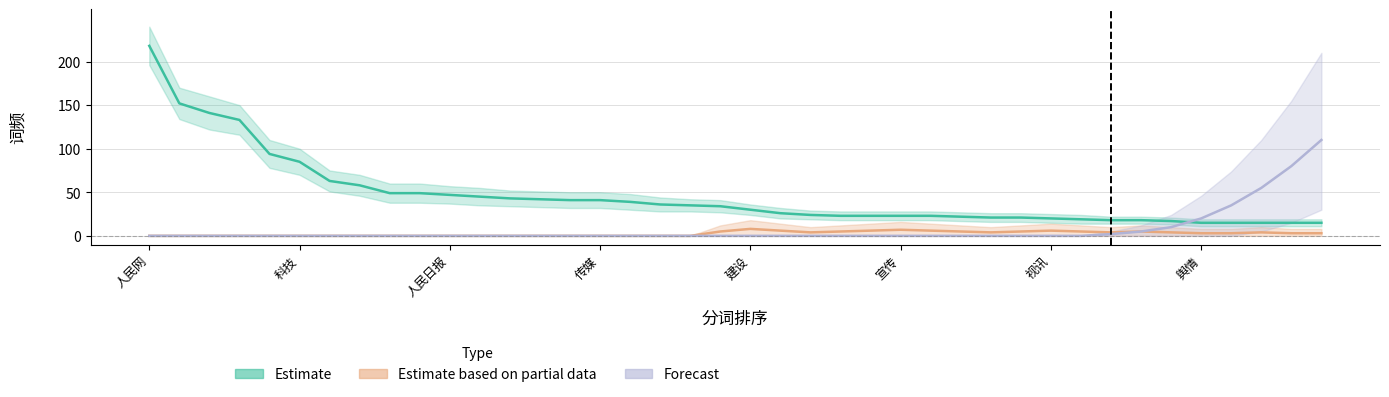

How many distinct data groups are displayed?

3